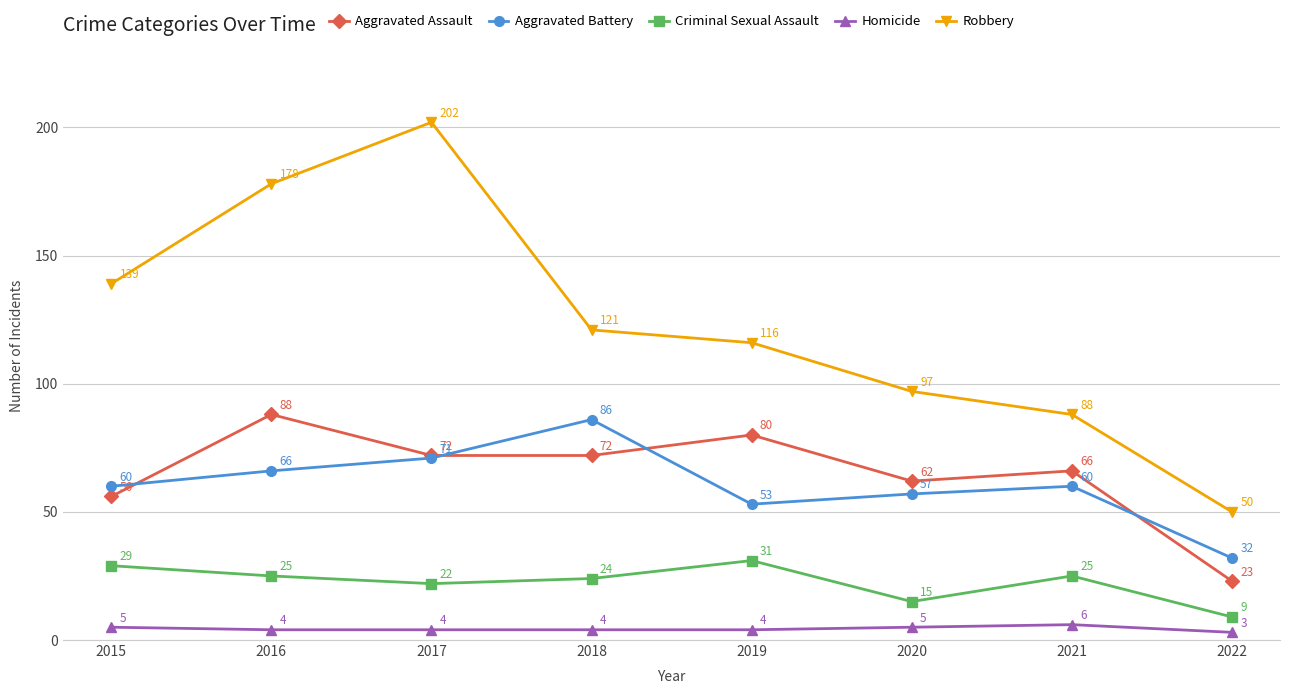

True or false: Aggravated Battery has a value of 66 at 2016.

True